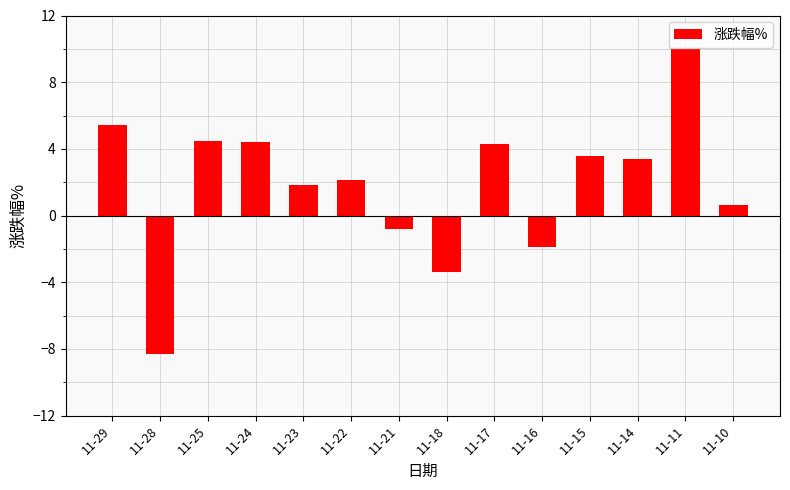

True or false: the data shows 6.7 at 11-17.

False